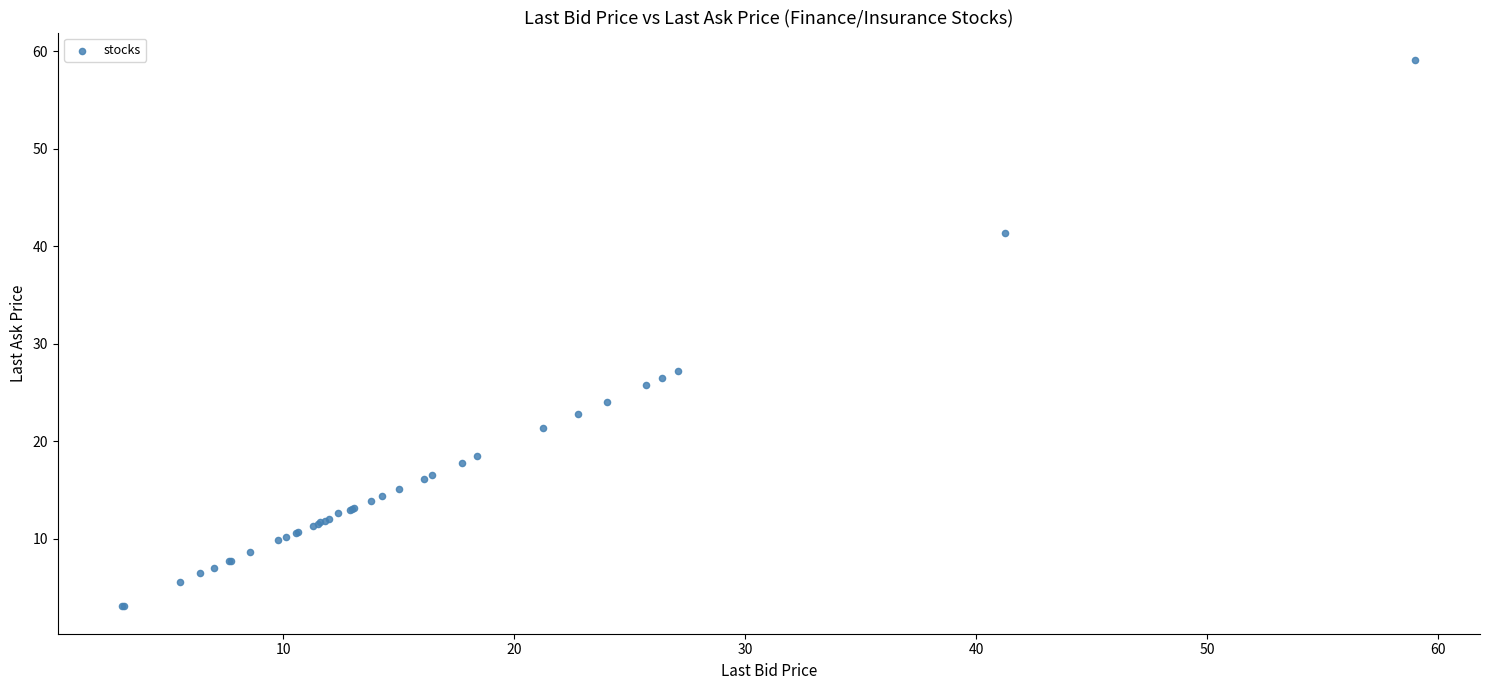

What Y value in the scatter plot is closest to 31?

27.2